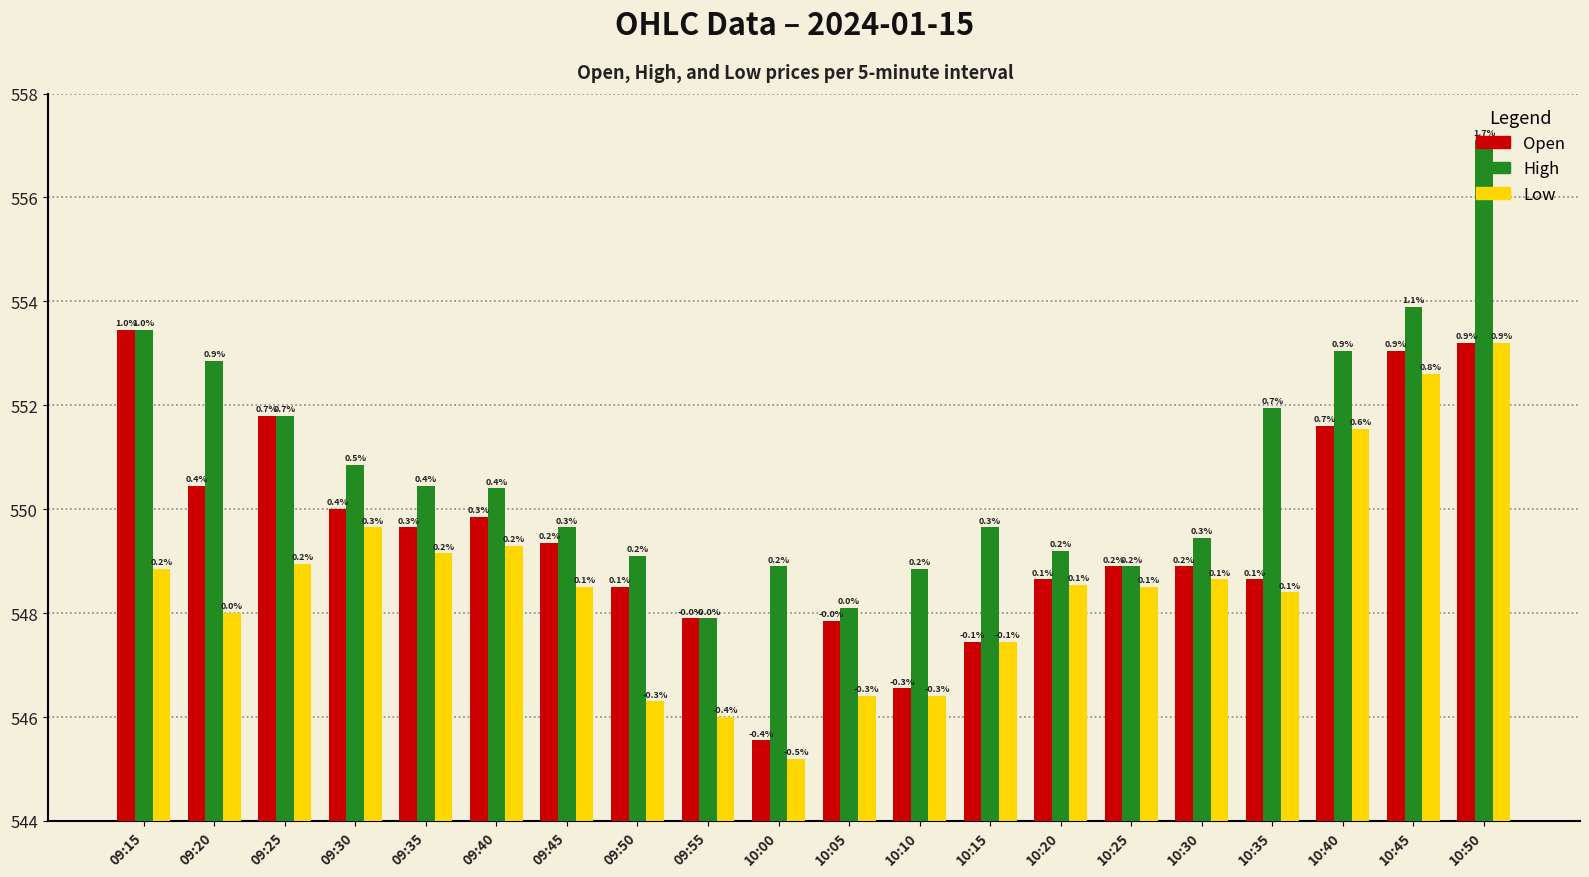

Are the bars grouped side by side (vs. stacked)?

Yes